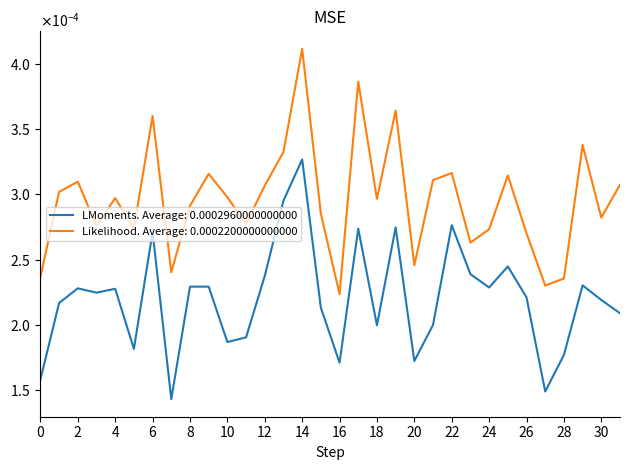

Which series has the largest range (max minus min)?

Likelihood. Average: 0.0002200000000000